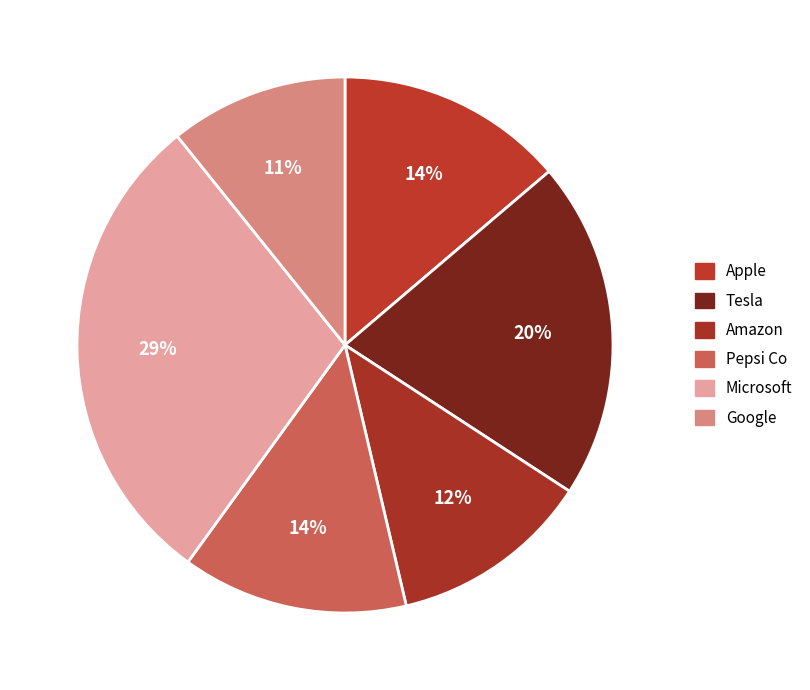

The Tesla slice represents 33% of the pie. True or false?

False